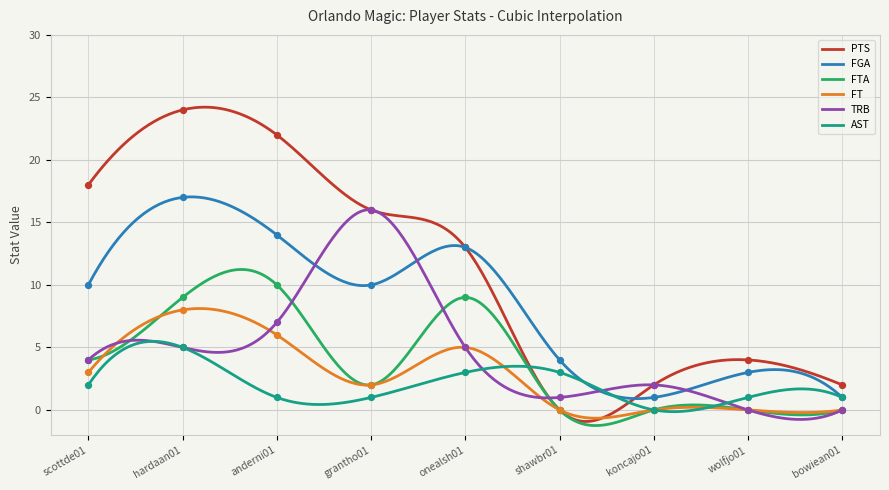

What are all the series names shown in the legend?

PTS, FGA, FTA, FT, TRB, AST